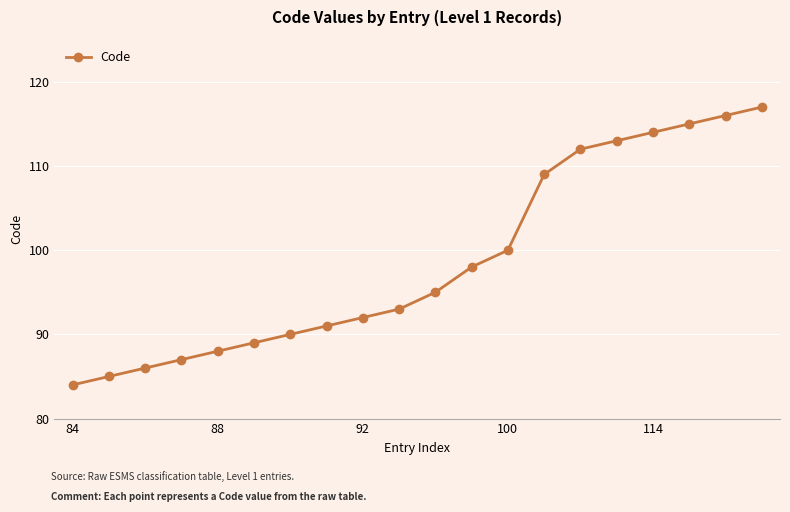

What is the minimum value shown in the chart?

84